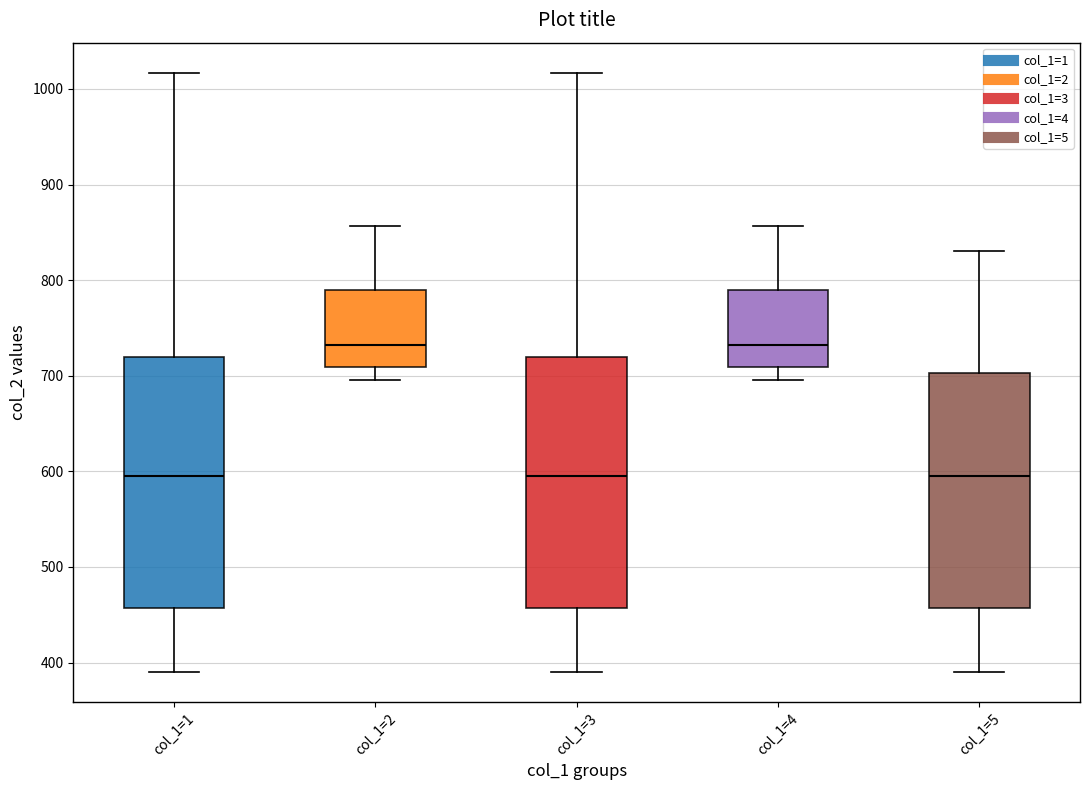

Where does the upper whisker of the box for col_1=1 end on the y-axis? The values are not printed on the chart, so give them approximately, as read against the axis.

1020